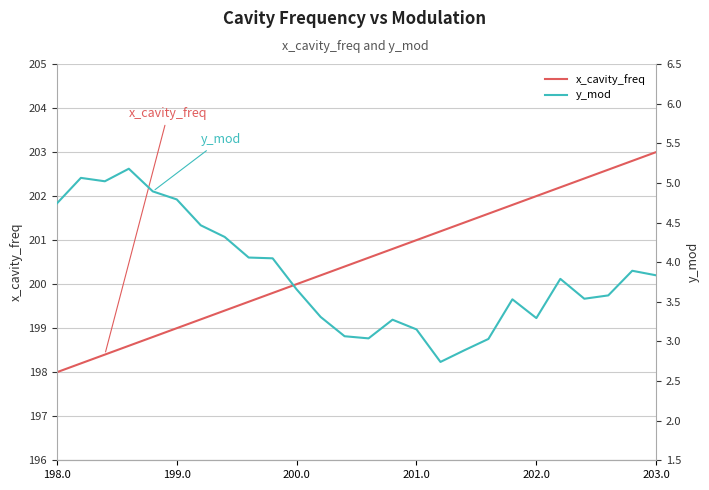

True or false: x_cavity_freq and y_mod cross at least once.

False